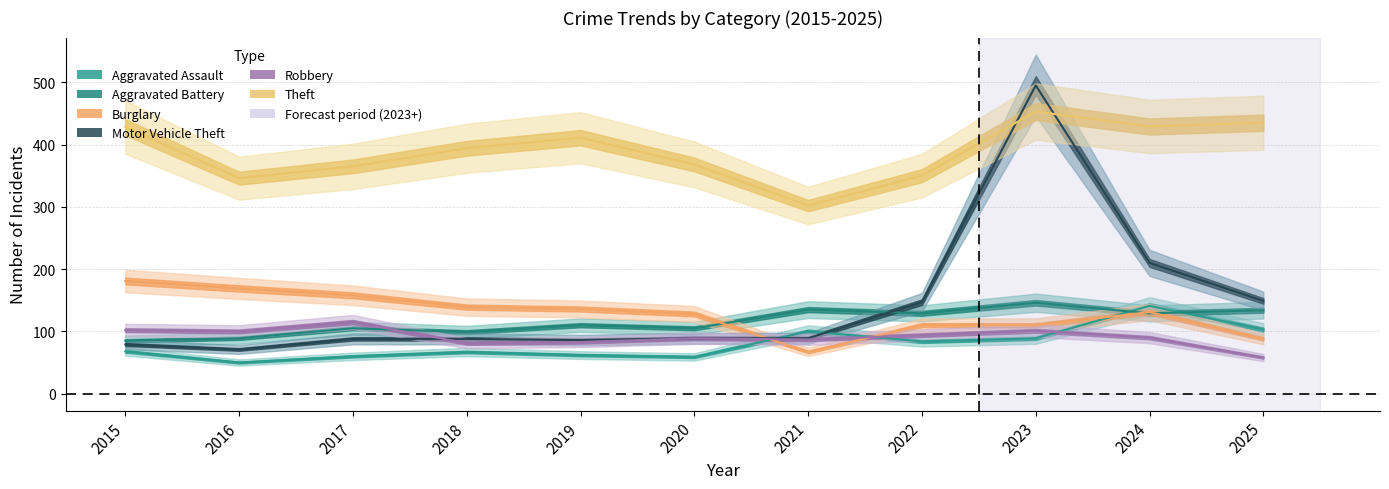

Which series ends up on top after the final intersection of Burglary and Motor Vehicle Theft?

Motor Vehicle Theft